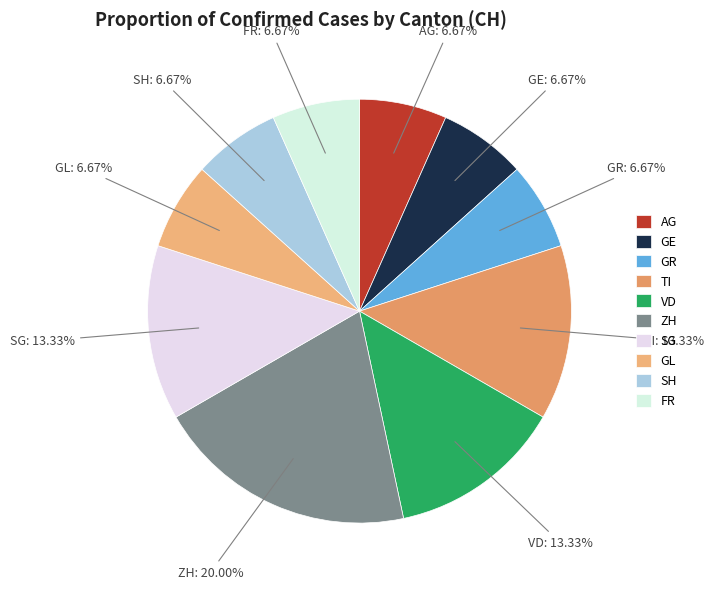

Which category has the biggest portion of the pie?

ZH